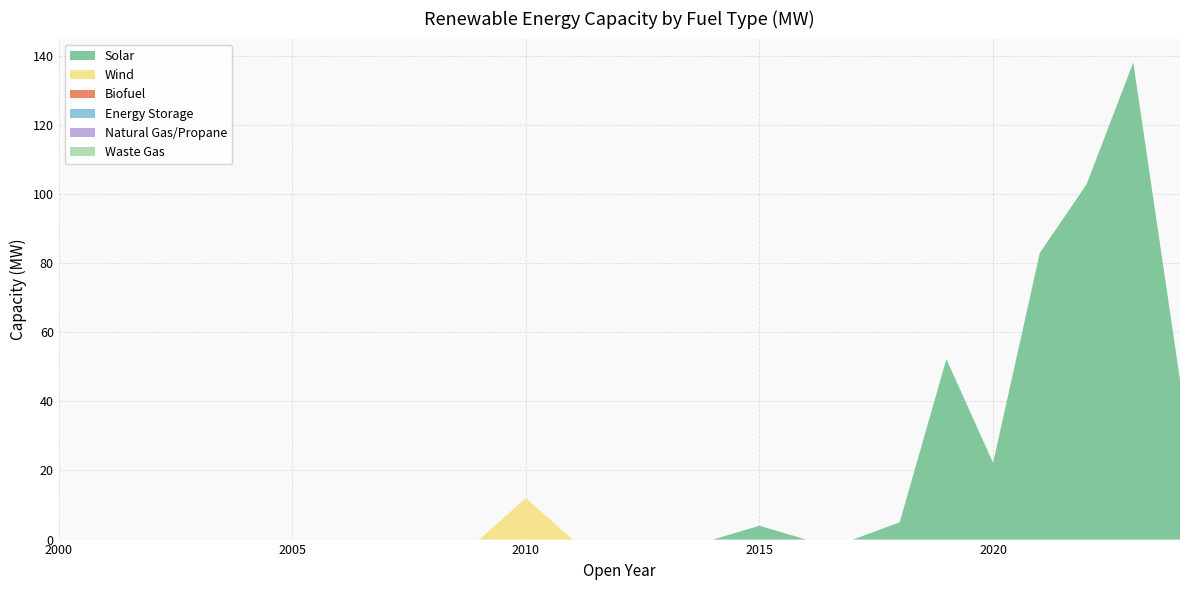

Reading left to right, transcribe all the data shown in this chart.

Solar: 0.0	0.0	0.0	0.0	0.0	0.0	0.0	0.0	0.0	0.0	0.0	0.0	0.0	0.0	0.0	4.0	0.0	0.0	5.0	52.2	22.2	83.0	102.8	138.0	46.2
Wind: 0.0	0.0	0.0	0.0	0.0	0.0	0.0	0.0	0.0	0.0	12.0	0.0	0.0	0.0	0.0	0.0	0.0	0.0	0.0	0.0	0.0	0.0	0.0	0.0	0.0
Biofuel: 0.0	0.0	0.0	0.0	0.0	0.0	0.0	0.0	0.0	0.0	0.0	0.0	0.0	0.0	0.0	0.0	0.0	0.0	0.0	0.0	0.0	0.0	0.0	0.0	0.0
Energy Storage: 0.0	0.0	0.0	0.0	0.0	0.0	0.0	0.0	0.0	0.0	0.0	0.0	0.0	0.0	0.0	0.0	0.0	0.0	0.0	0.0	0.0	0.0	0.0	0.0	0.0
Natural Gas/Propane: 0.0	0.0	0.0	0.0	0.0	0.0	0.0	0.0	0.0	0.0	0.0	0.0	0.0	0.0	0.0	0.0	0.0	0.0	0.0	0.0	0.0	0.0	0.0	0.0	0.0
Waste Gas: 0.0	0.0	0.0	0.0	0.0	0.0	0.0	0.0	0.0	0.0	0.0	0.0	0.0	0.0	0.0	0.0	0.0	0.0	0.0	0.0	0.0	0.0	0.0	0.0	0.0